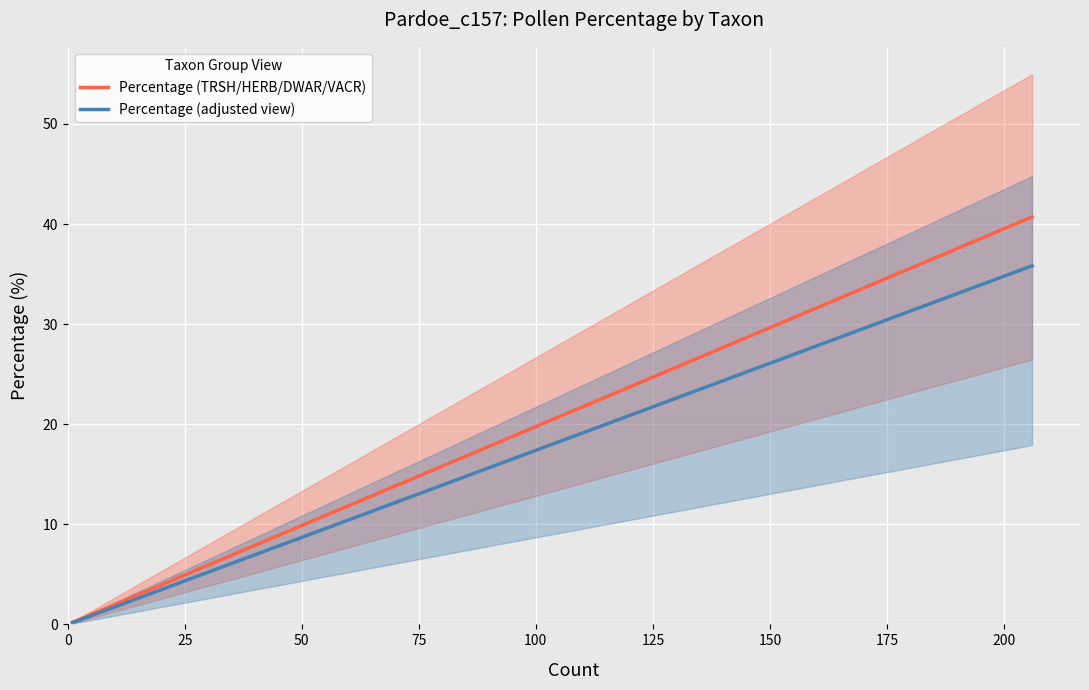

True or false: Percentage (TRSH/HERB/DWAR/VACR) and Percentage (adjusted view) intersect in this chart.

False